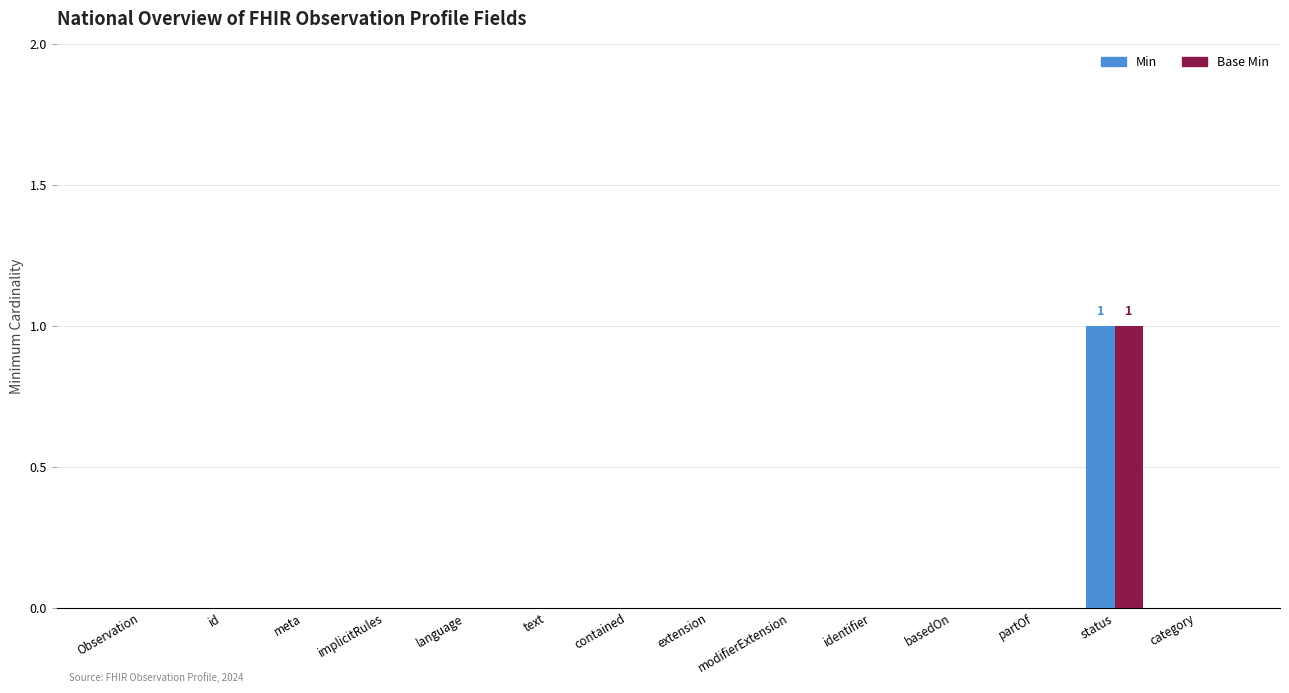

True or false: Min has a value of 0 at implicitRules.

True